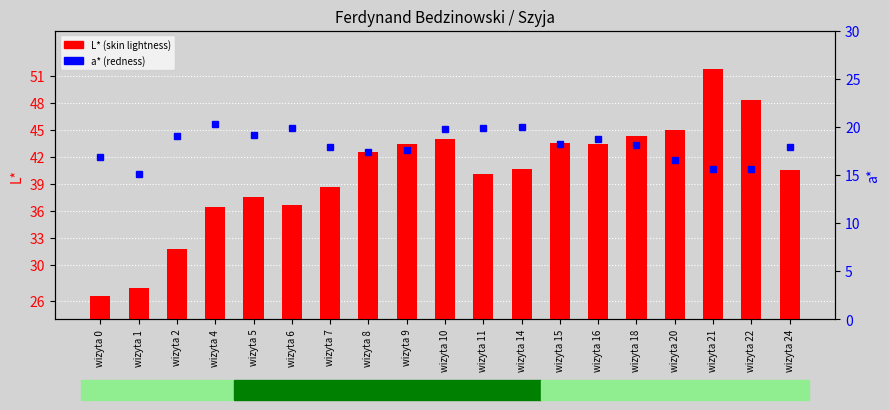

What is the minimum value shown in the chart?

15.1